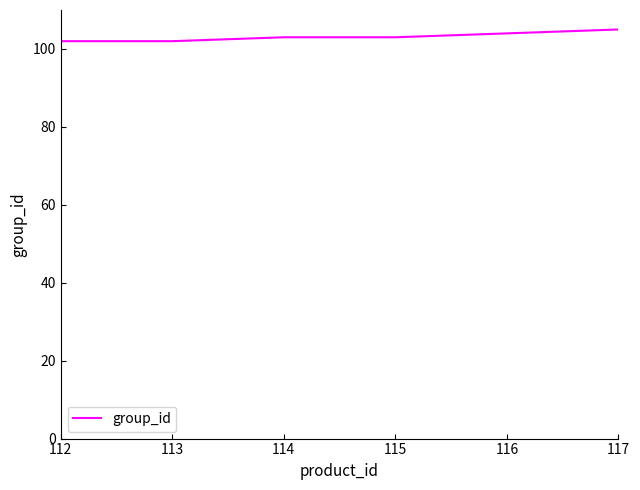

What is the maximum value shown in the chart?

105